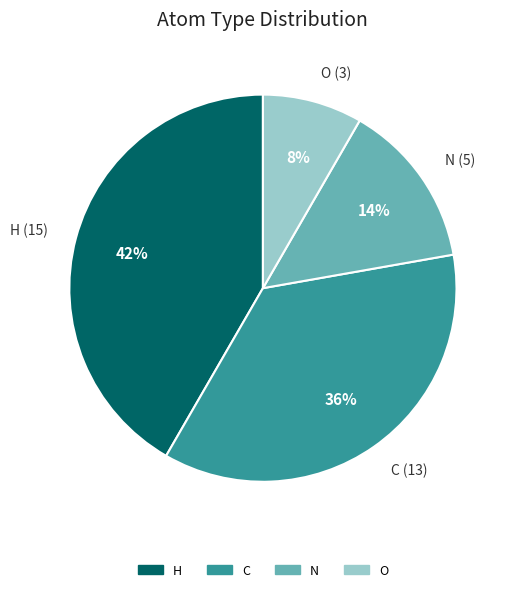

To the nearest percent, what is the average slice percentage?

25%